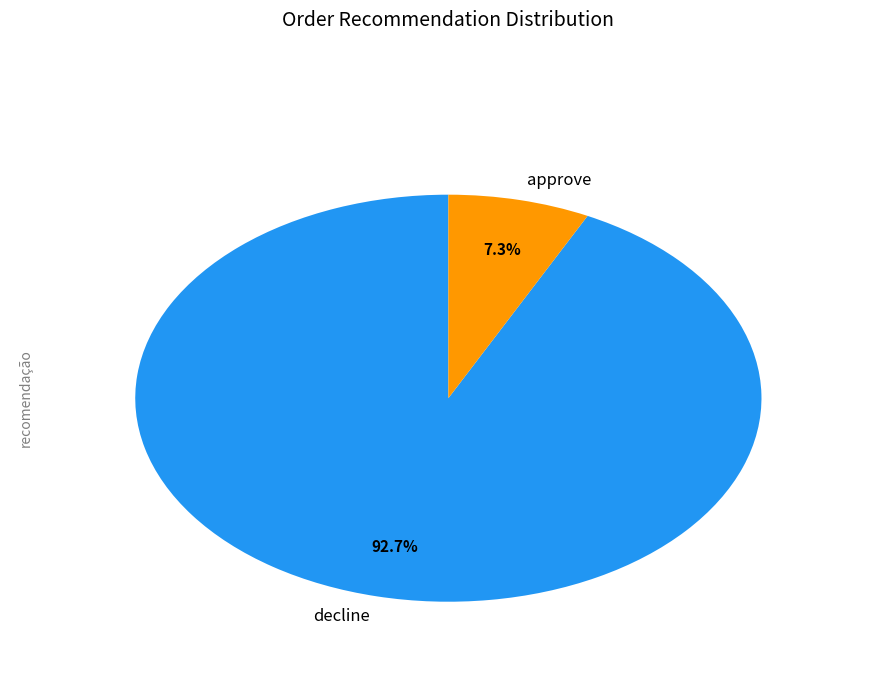

The approve slice represents 7% of the pie. True or false?

True